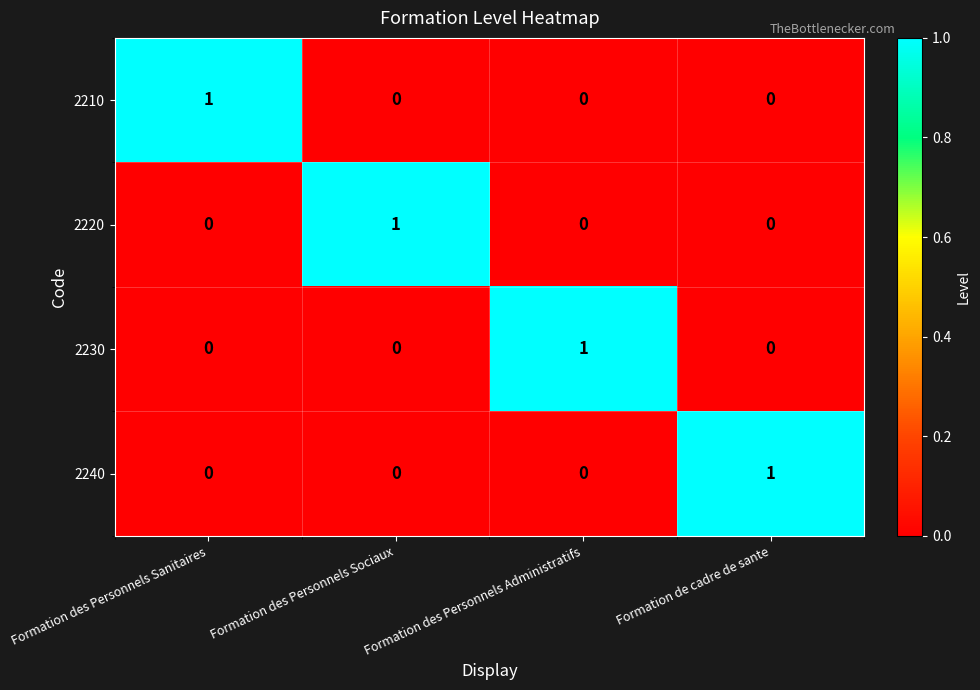

At how many categories does at least one series exceed 0?

4